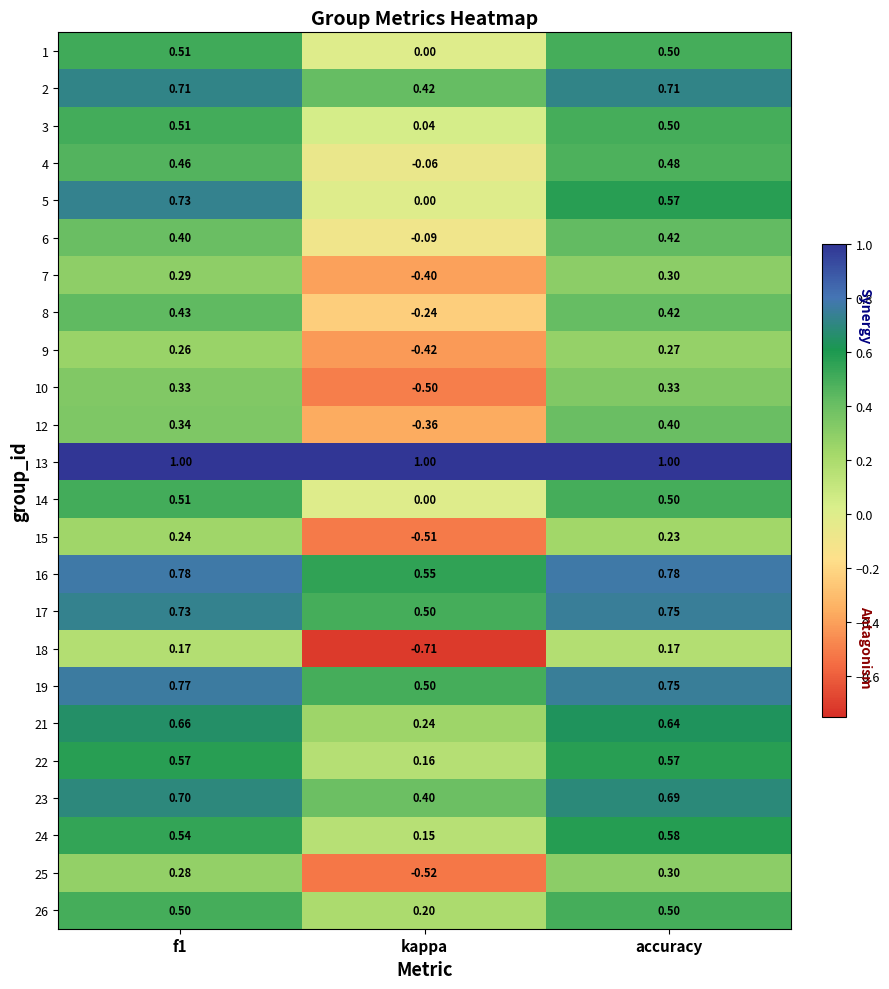

Where is 15 nearest to the value 0?

accuracy